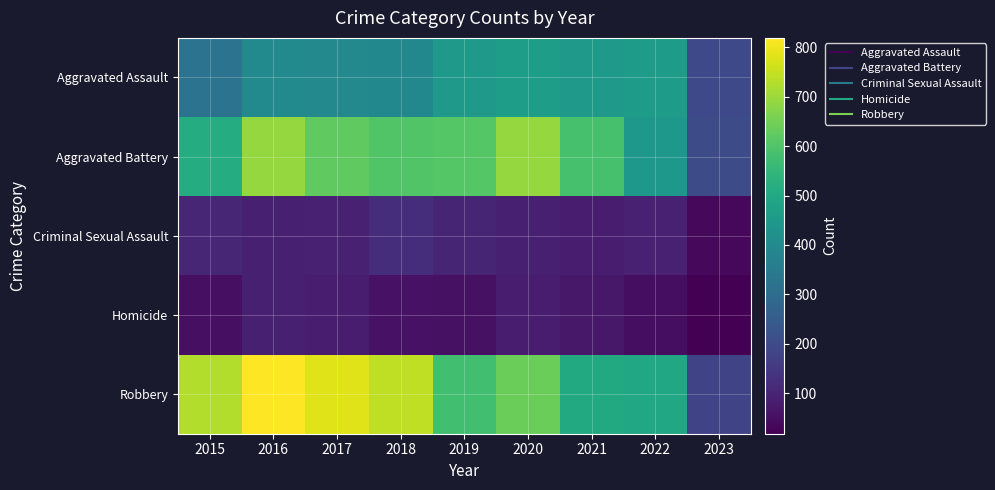

Which category has the lowest value across all series?

2023